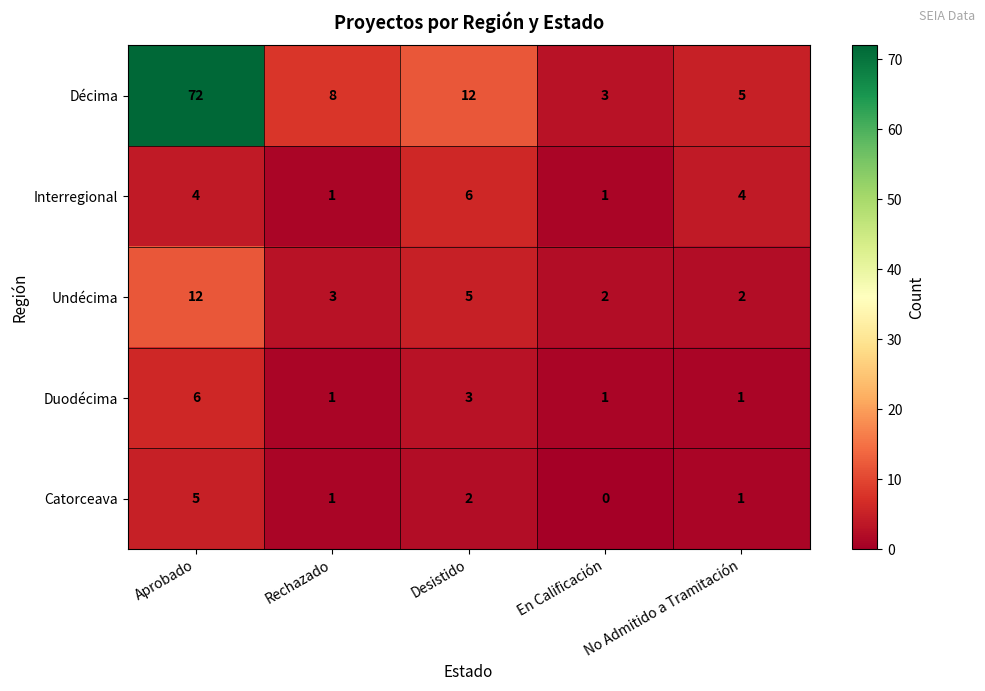

What is the total value across all series at En Calificación?

7